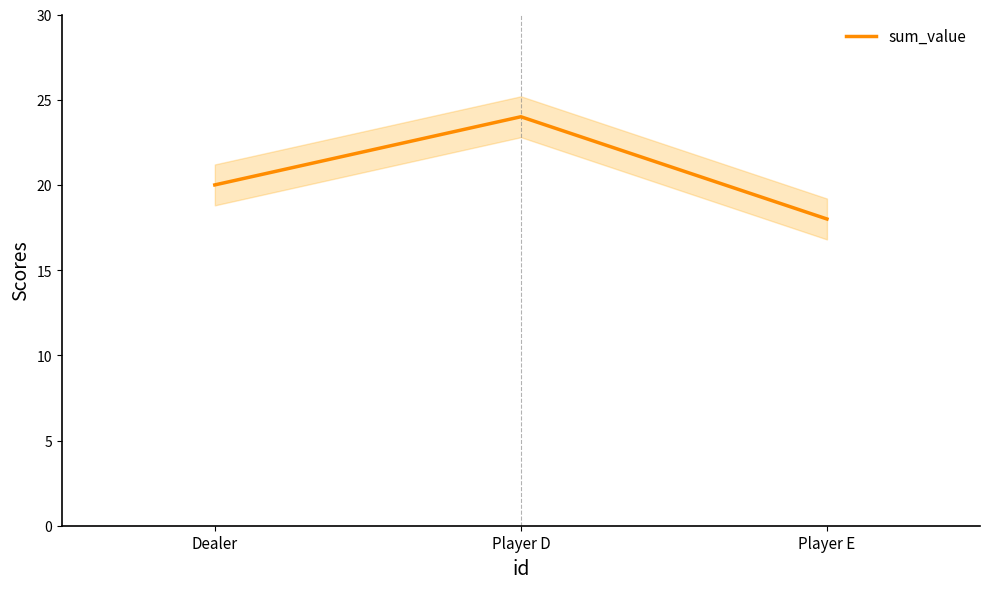

Approximately how many times larger is the value at Player E compared to Player D?

0.8